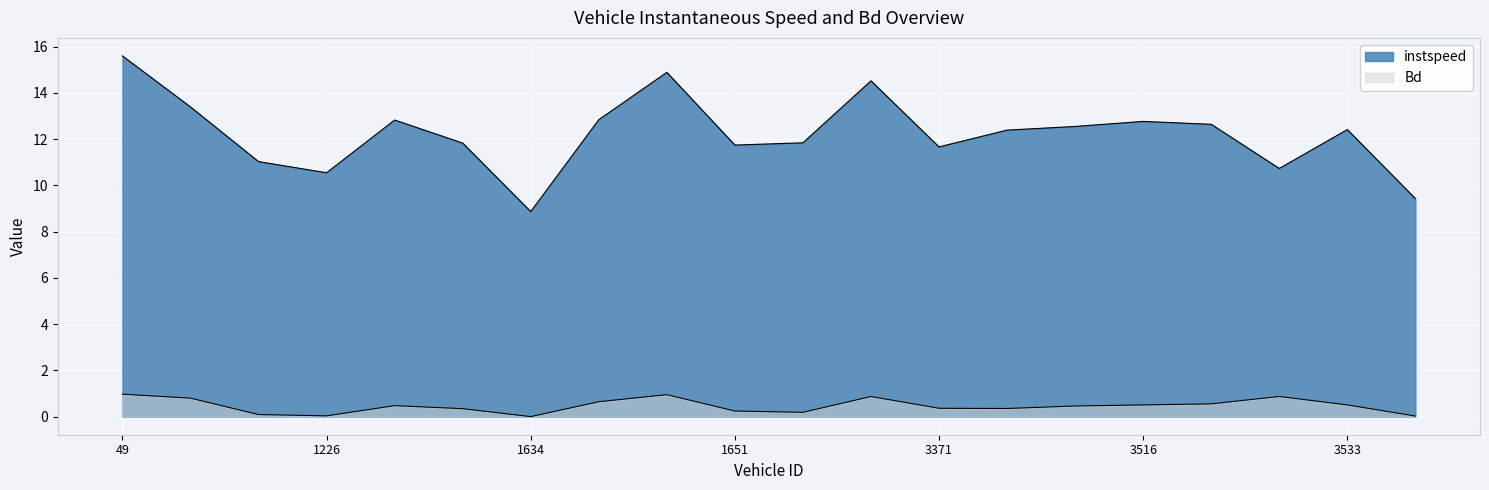

True or false: Bd has more than 2 interior local peaks.

True